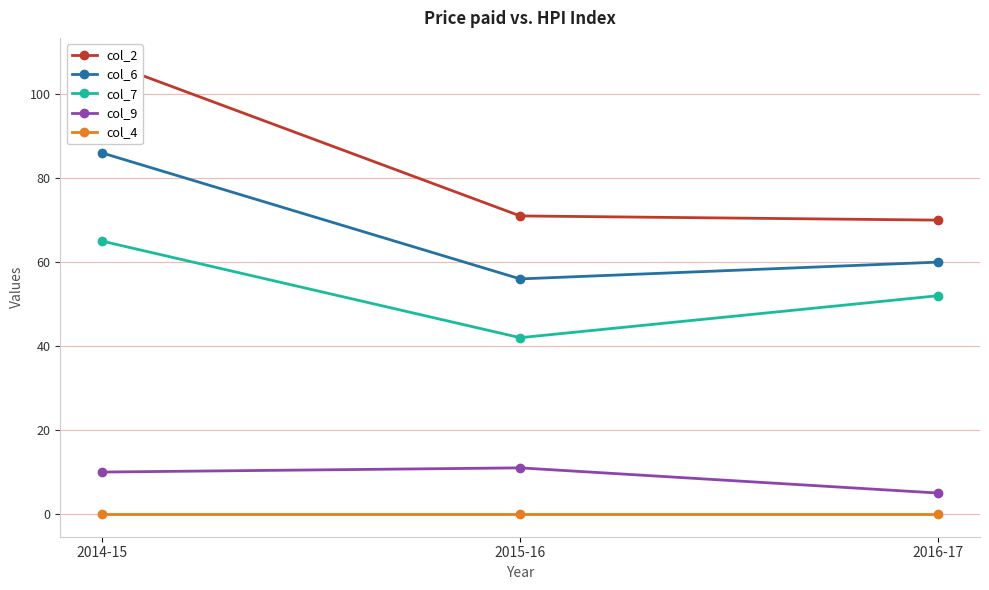

What is the difference between the highest and lowest values at 2015-16?

71